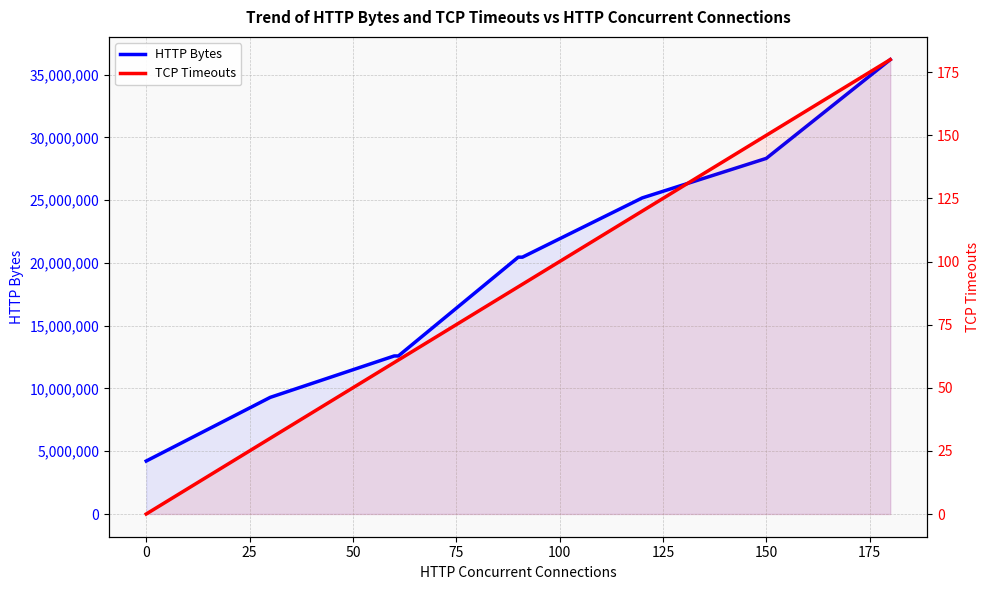

How many data points in TCP Timeouts are less than 90?

4